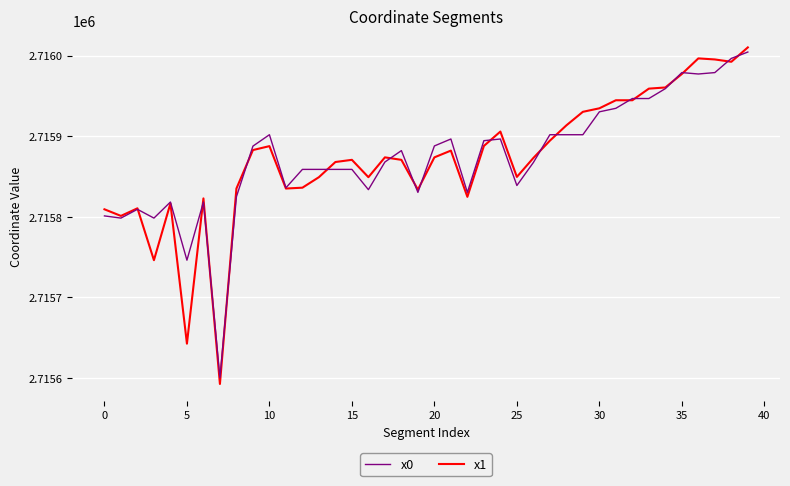

What is the minimum value for x1?

2715592.6